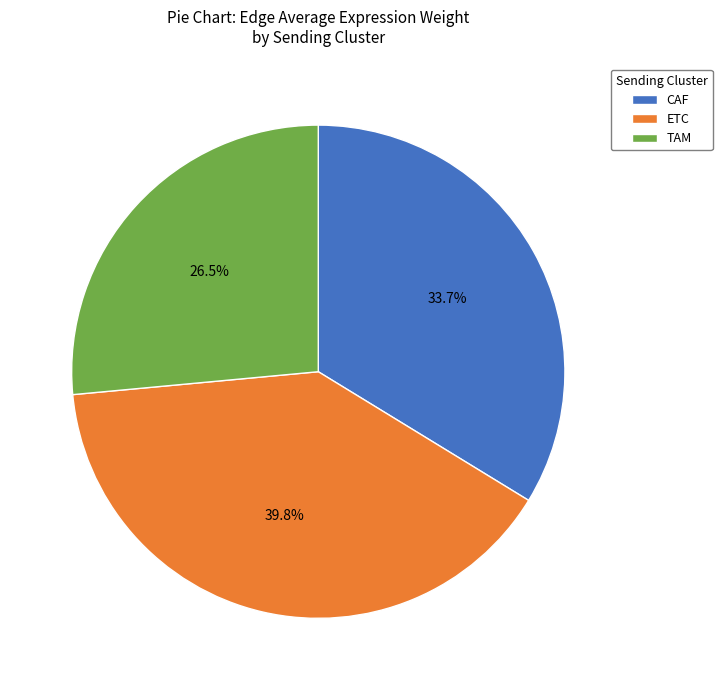

What percentage is the ETC slice, to the nearest percent?

40%